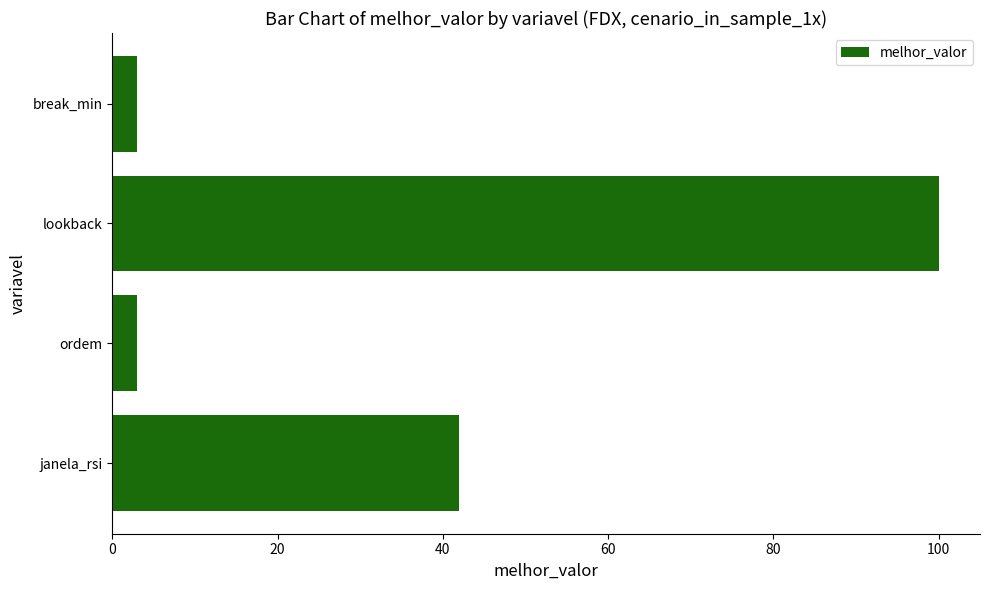

The chart shows a value of 42 at janela_rsi. True or false?

True